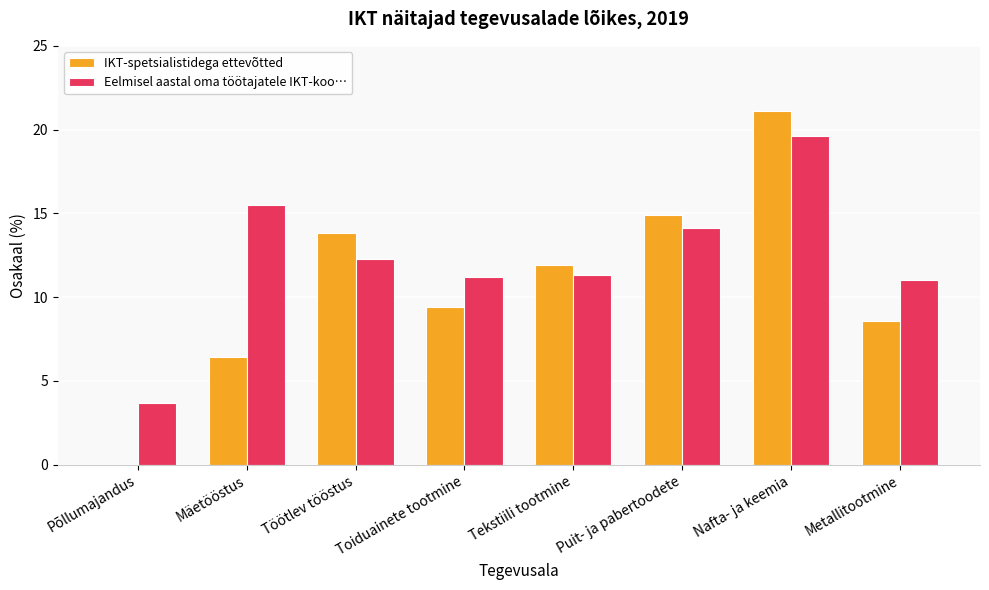

Reading left to right, transcribe all the data shown in this chart.

IKT-spetsialistidega ettevõtted: Põllumajandus=0.0	Mäetööstus=6.4	Töötlev tööstus=13.8	Toiduainete tootmine=9.4	Tekstiili tootmine=11.9	Puit- ja pabertoodete=14.9	Nafta- ja keemia=21.1	Metallitootmine=8.6
Eelmisel aastal oma töötajatele IKT-koo…: Põllumajandus=3.7	Mäetööstus=15.5	Töötlev tööstus=12.3	Toiduainete tootmine=11.2	Tekstiili tootmine=11.3	Puit- ja pabertoodete=14.1	Nafta- ja keemia=19.6	Metallitootmine=11.0